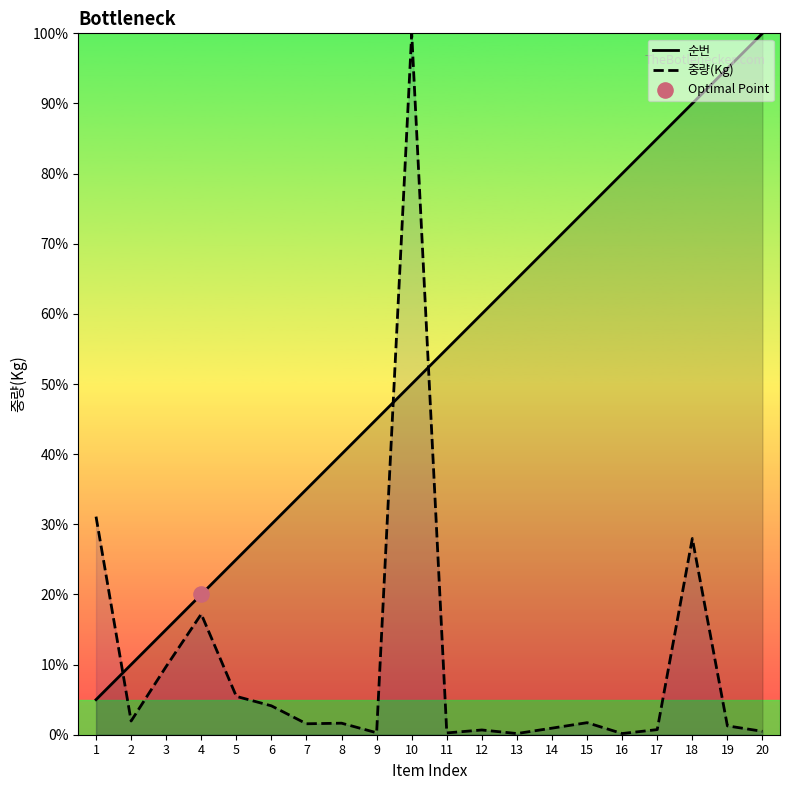

Which series has the widest spread of Y values?

중량(Kg)